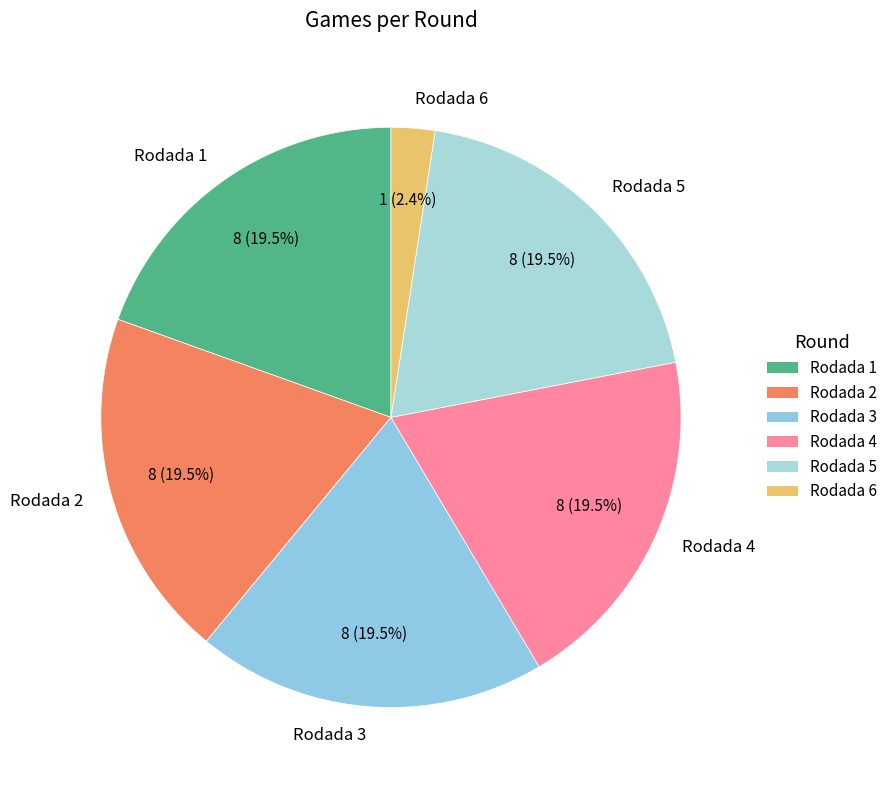

To the nearest percent, what is the difference between the largest and smallest slice percentages?

17%